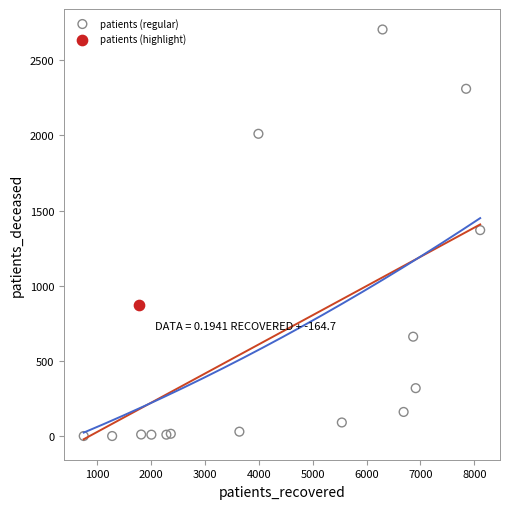

What are all the series names shown in the legend?

patients (regular), patients (highlight)